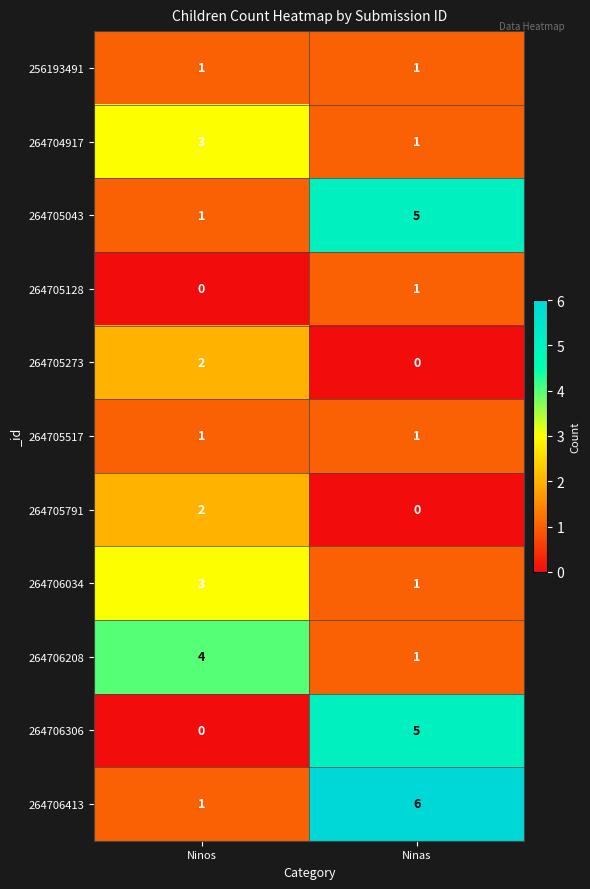

What is the spread (max minus min) of values at Ninas?

6